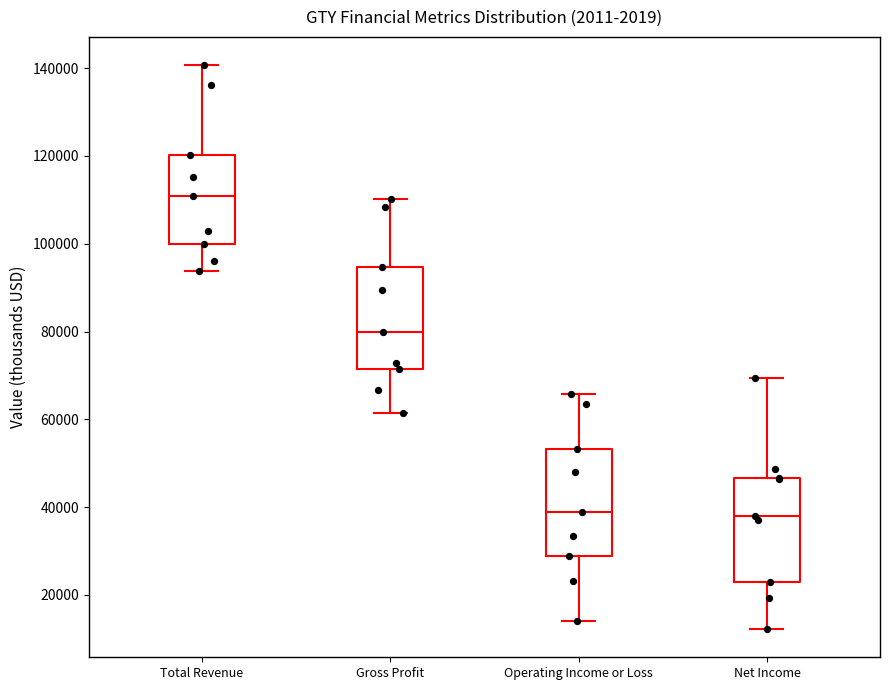

Reading left to right, transcribe this box plot: for each box, give where its median line is, the range the box spans, and where its two whiskers end, as read against the y-axis. The values are not printed on the chart, so give them approximately, as read against the axis.

Total Revenue: median 110000, box 100000 to 120000, whiskers 94000 to 140000
Gross Profit: median 80000, box 72000 to 94000, whiskers 62000 to 110000
Operating Income or Loss: median 38000, box 28000 to 54000, whiskers 14000 to 66000
Net Income: median 38000, box 24000 to 46000, whiskers 12000 to 70000